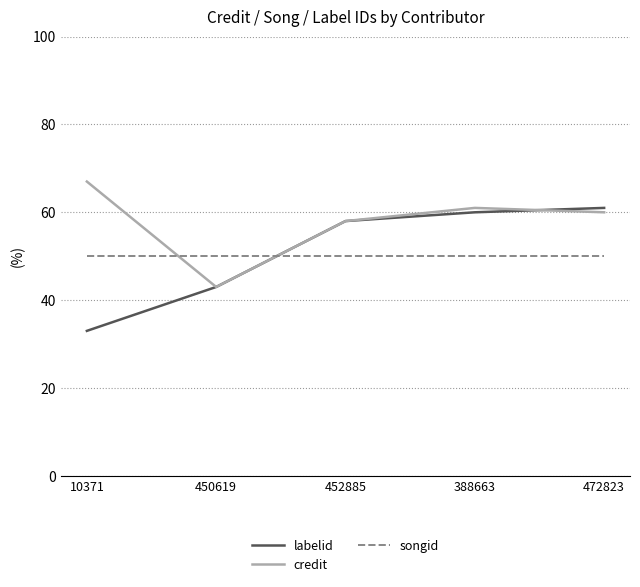

At which category does credit reach its first local valley?

450619